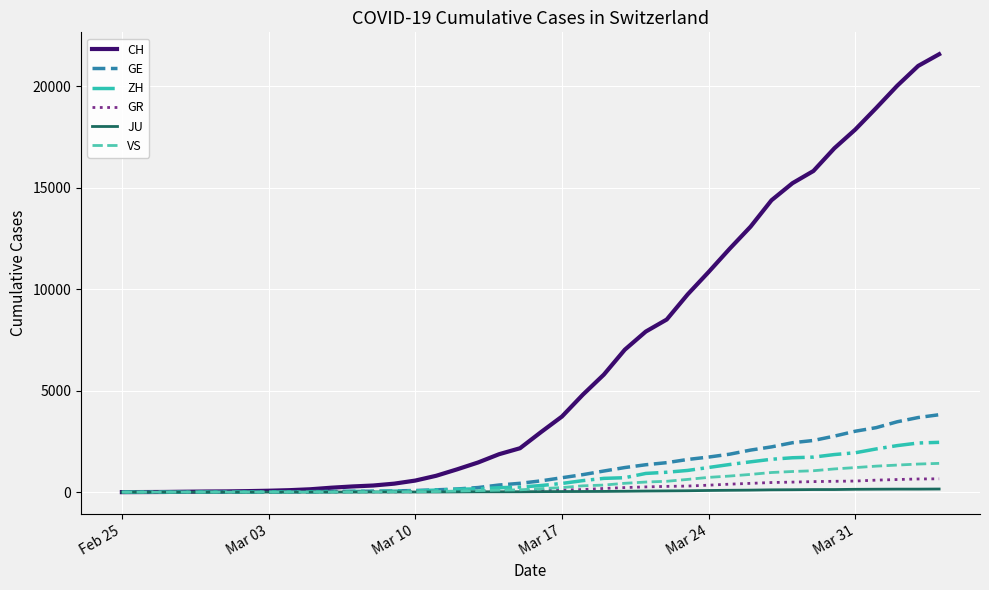

What is the maximum value for ZH?

2455